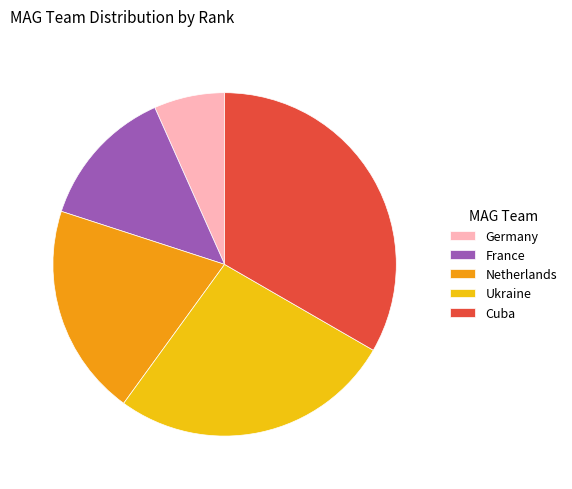

True or false: Cuba accounts for 21% of the total.

False